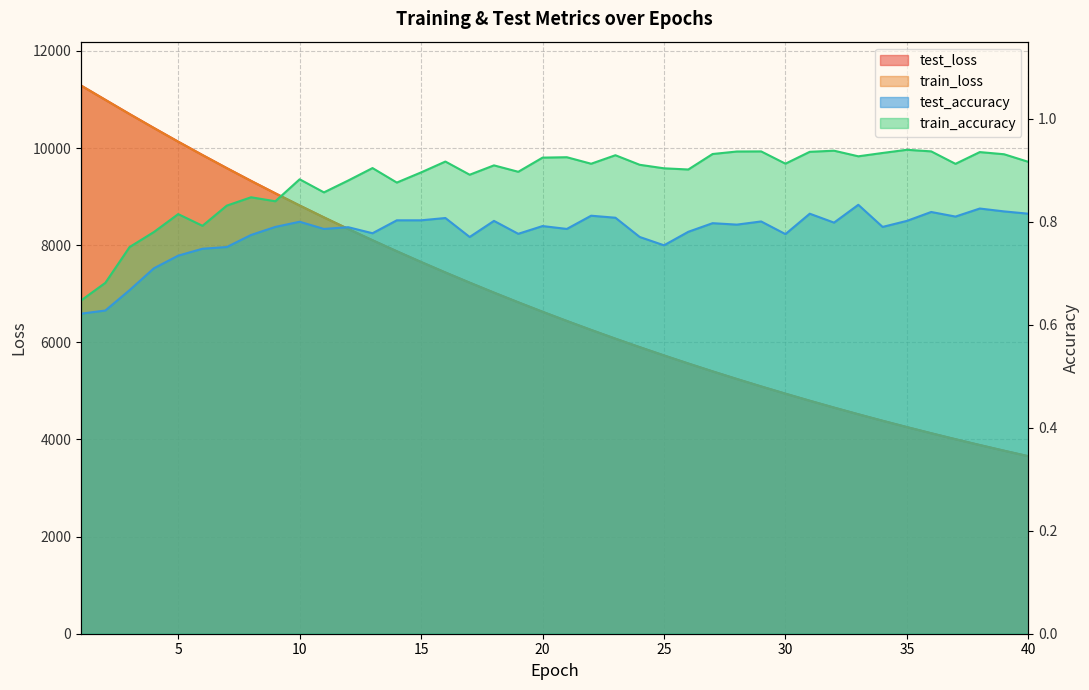

At how many categories does at least one series exceed 4714?

31